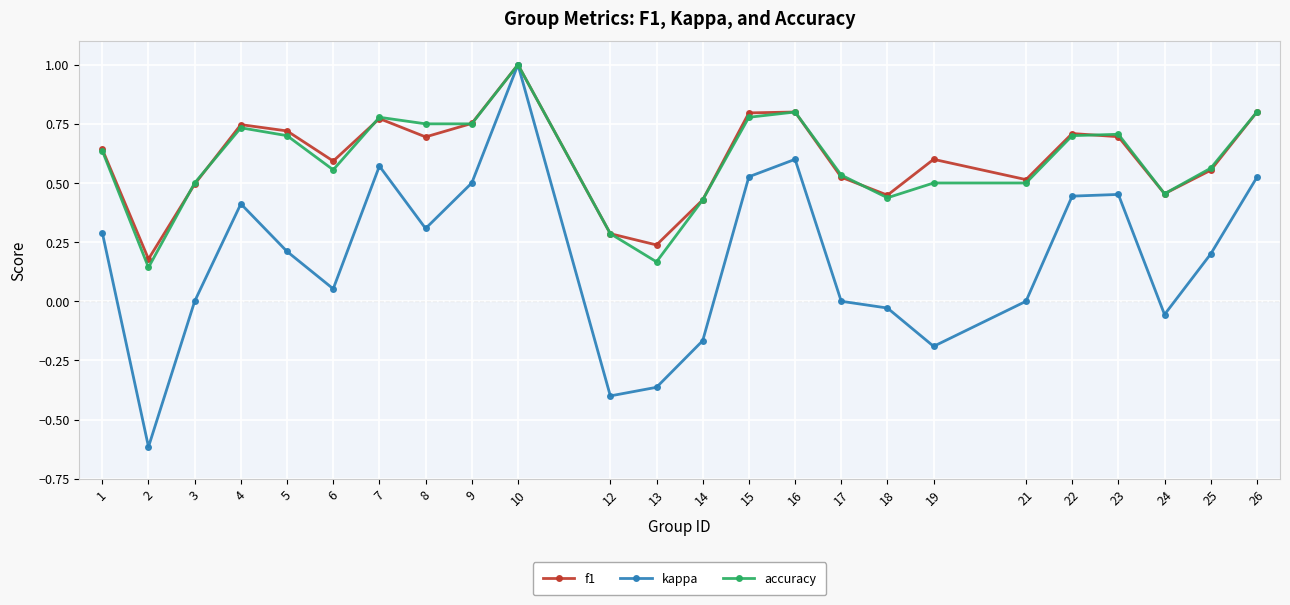

What is the maximum value for kappa?

1.0